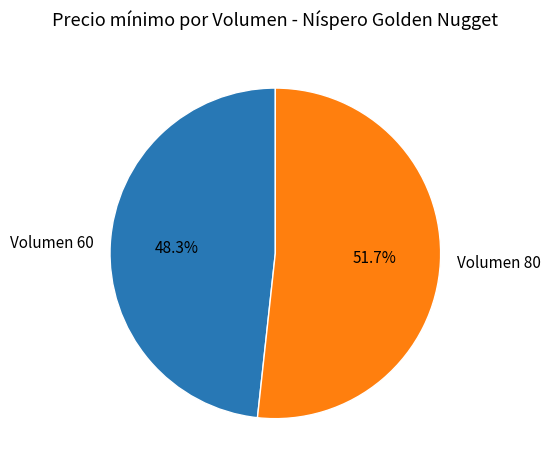

Which slice is the largest?

Volumen 80